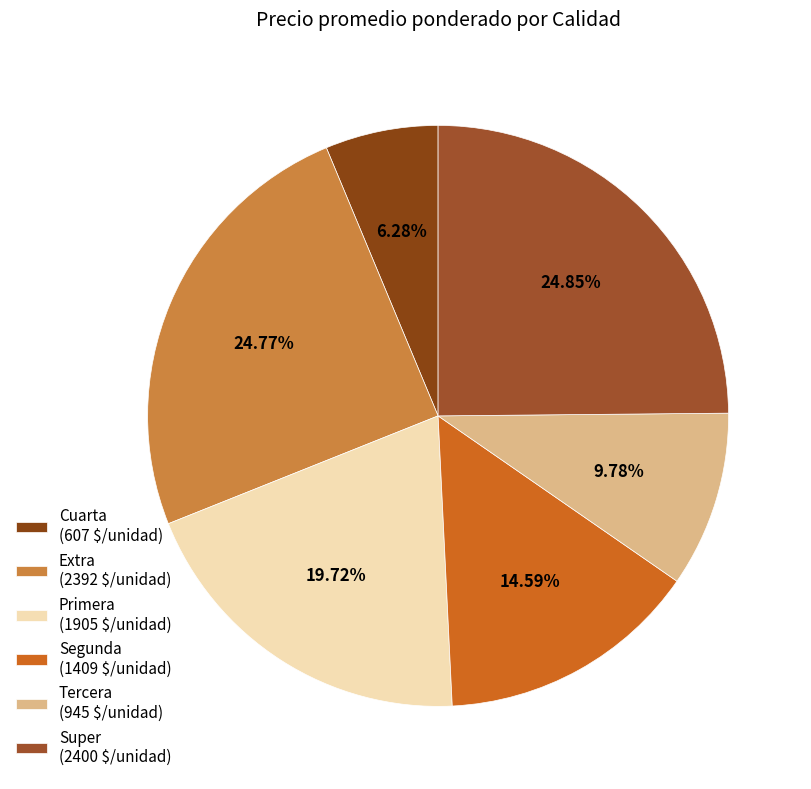

How many slices are in this pie chart?

6